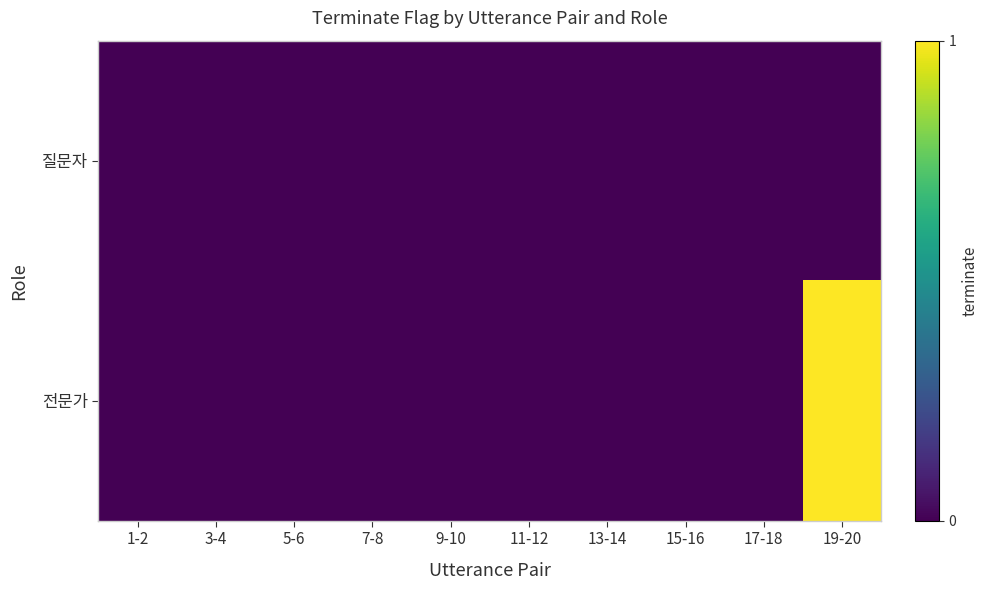

Between 3-4 and 7-8, which is larger?

3-4